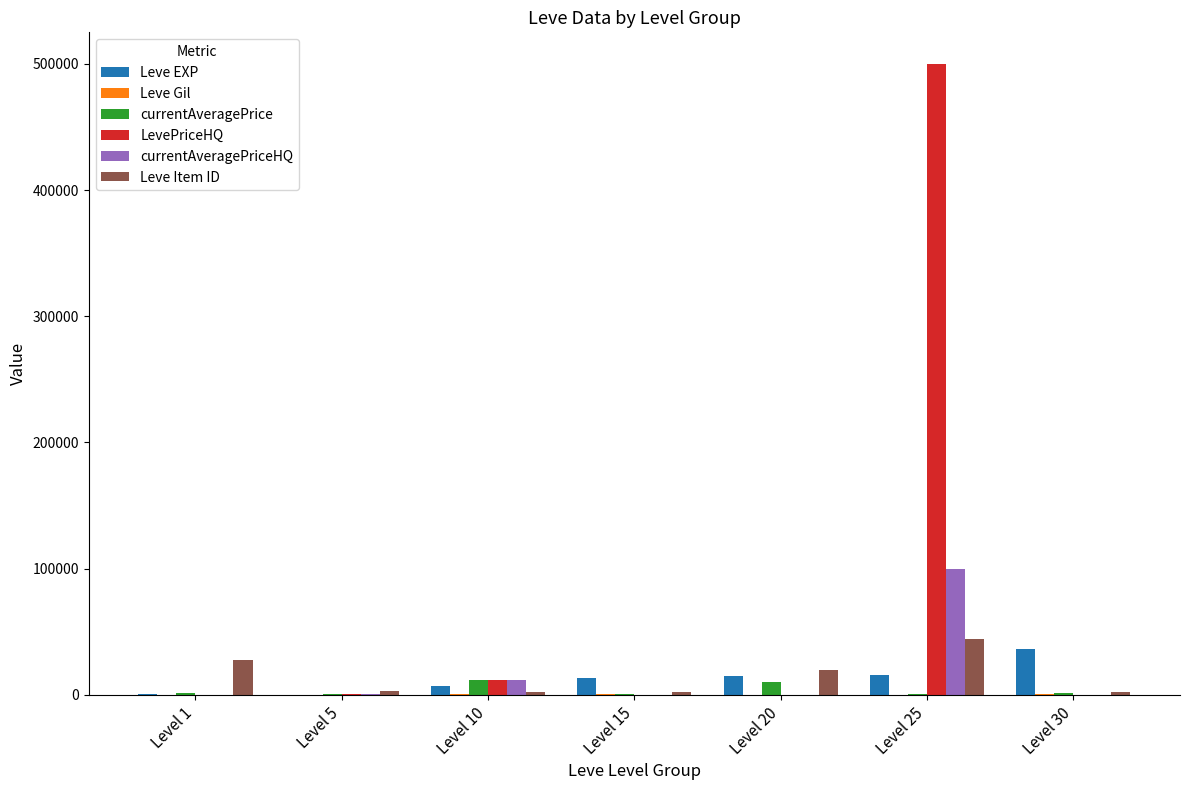

What is the sum of all LevePriceHQ values?

512500